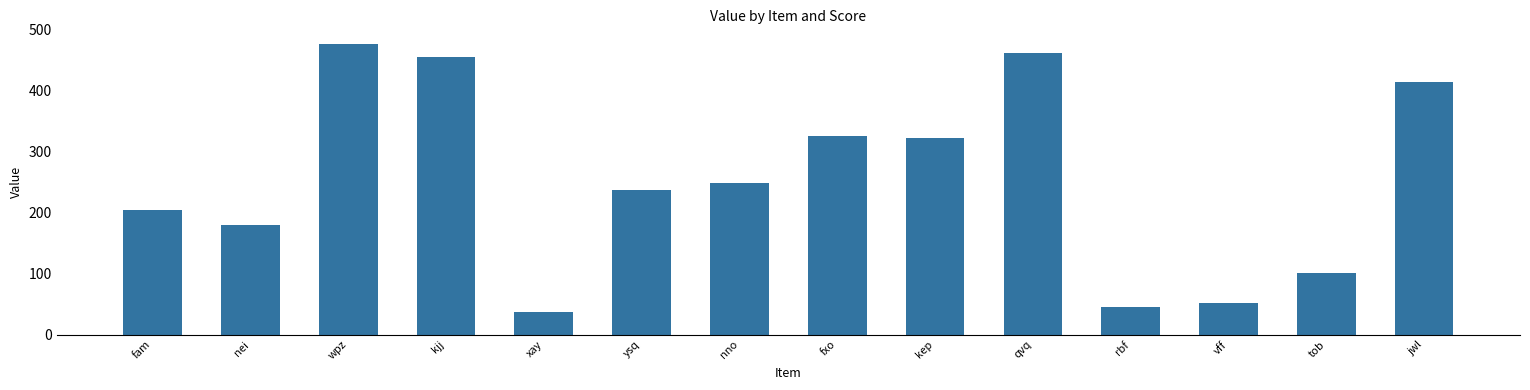

List the labels in order of value, largest first.

wpz, qvq, kjj, jwl, fxo, kep, nno, ysq, fam, nei, tob, vff, rbf, xay